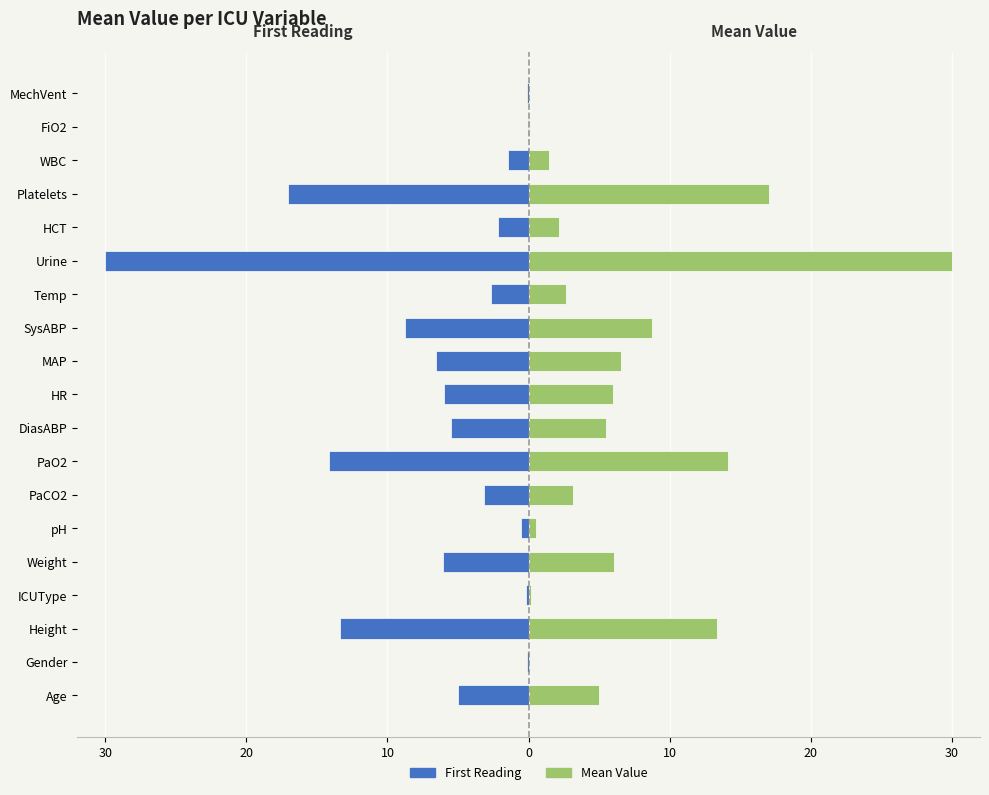

What is the maximum value for Min/First Reading?

-0.1